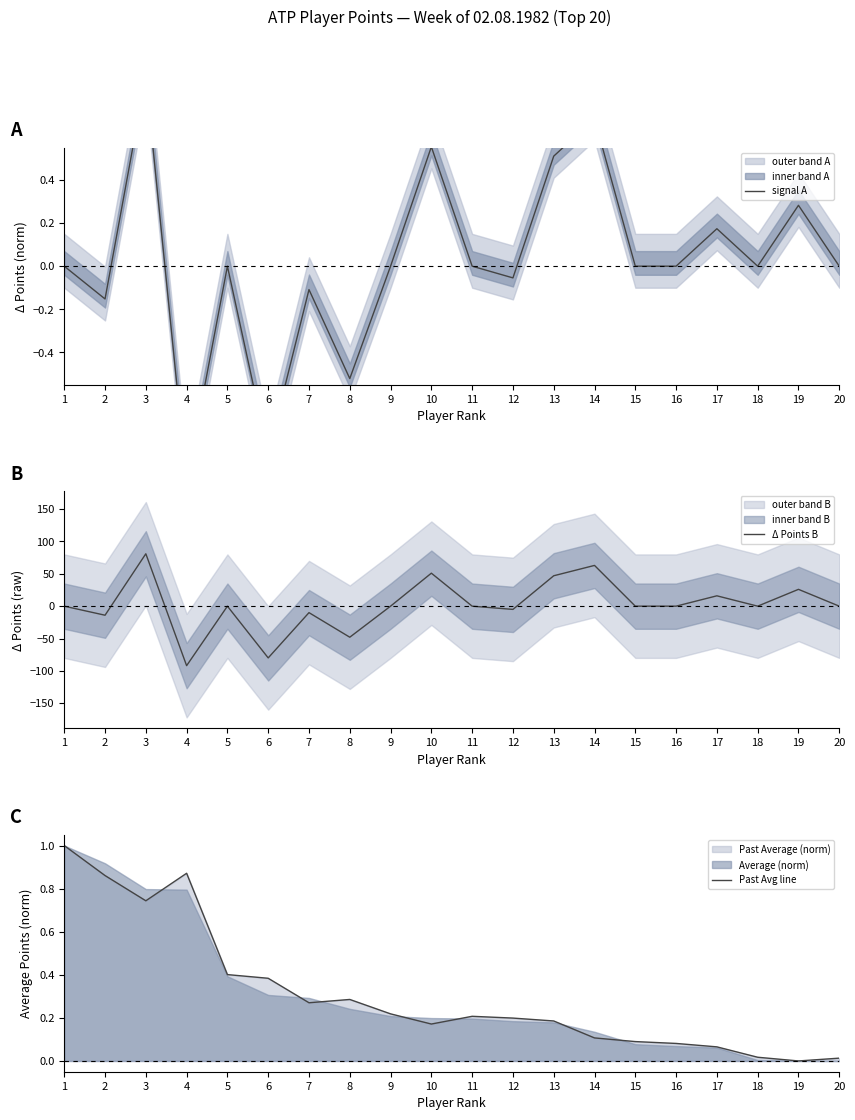

Reading left to right, transcribe all the data shown in this chart.

signal A: 1=0.0	2=-0.2	3=0.9	4=-1.0	5=0.0	6=-0.9	7=-0.1	8=-0.5	9=0.0	10=0.6	11=0.0	12=-0.1	13=0.5	14=0.7	15=0.0	16=0.0	17=0.2	18=0.0	19=0.3	20=0.0
Δ Points B: 1=0.0	2=-14.0	3=81.0	4=-92.0	5=0.0	6=-80.0	7=-10.0	8=-48.0	9=0.0	10=51.0	11=0.0	12=-5.0	13=47.0	14=63.0	15=0.0	16=0.0	17=16.0	18=0.0	19=26.0	20=0.0
Past Avg line: 1=1.0	2=0.9	3=0.7	4=0.9	5=0.4	6=0.4	7=0.3	8=0.3	9=0.2	10=0.2	11=0.2	12=0.2	13=0.2	14=0.1	15=0.1	16=0.1	17=0.1	18=0.0	19=0.0	20=0.0